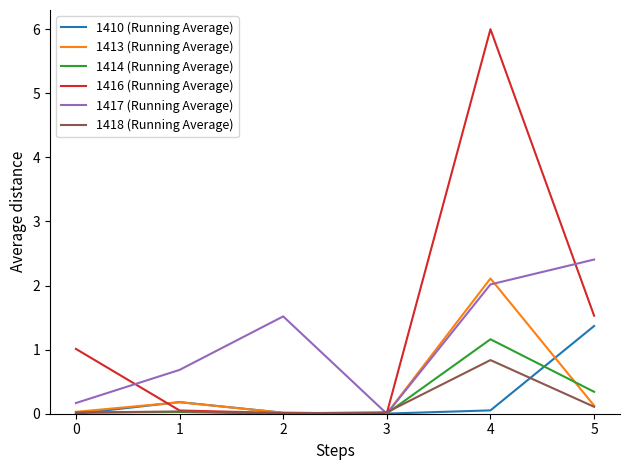

How many intersections are there between 1417 (Running Average) and 1414 (Running Average)?

2